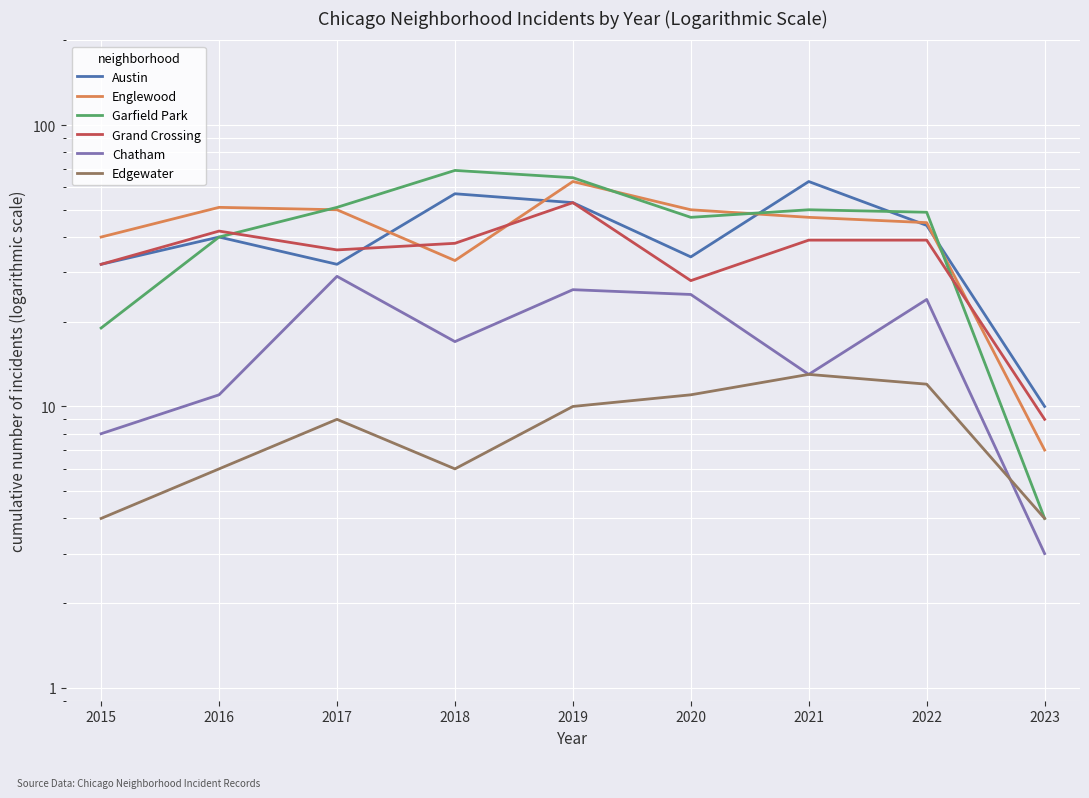

Where is the first local minimum for Edgewater?

2018